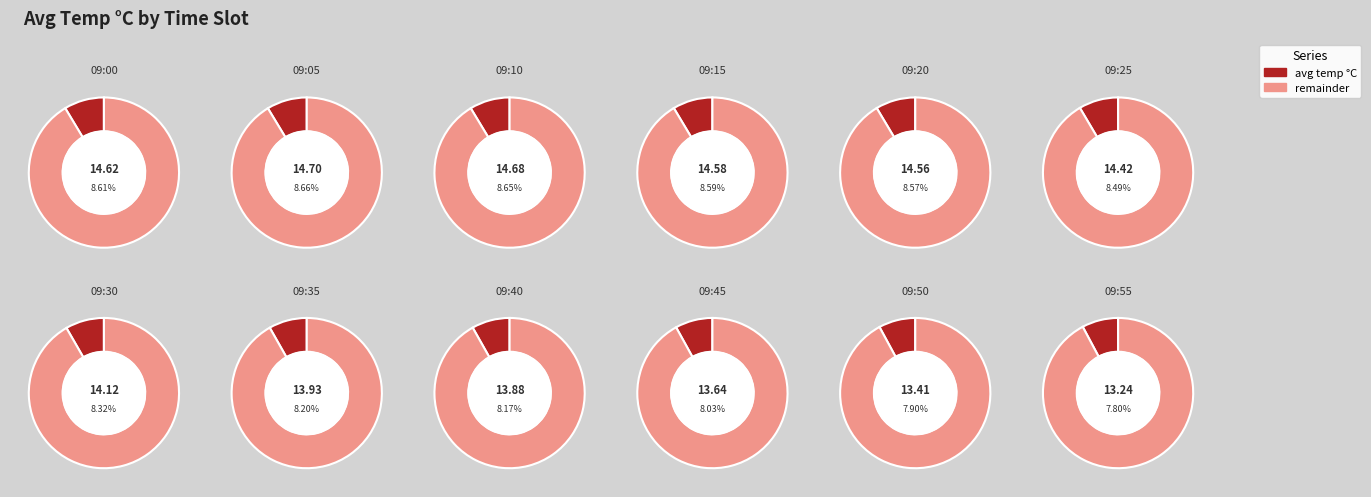

How many segments does this pie chart have?

12